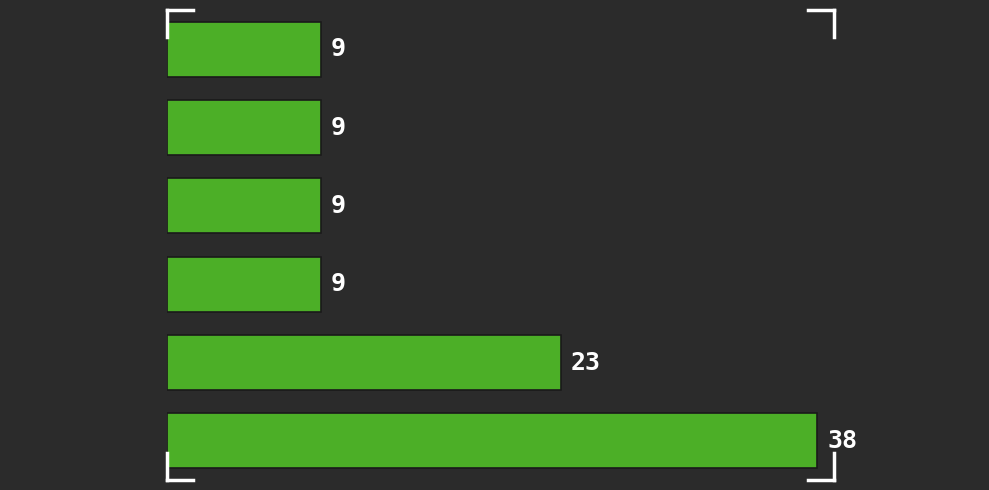

Reading bottom to top, extract all data points from this chart.

[0.0,  1.0)=38	[1.0,  2.0)=23	[2.0,  3.0)=9	[3.0,  4.0)=9	[4.0,  5.0)=9	[5.0,  6.0)=9